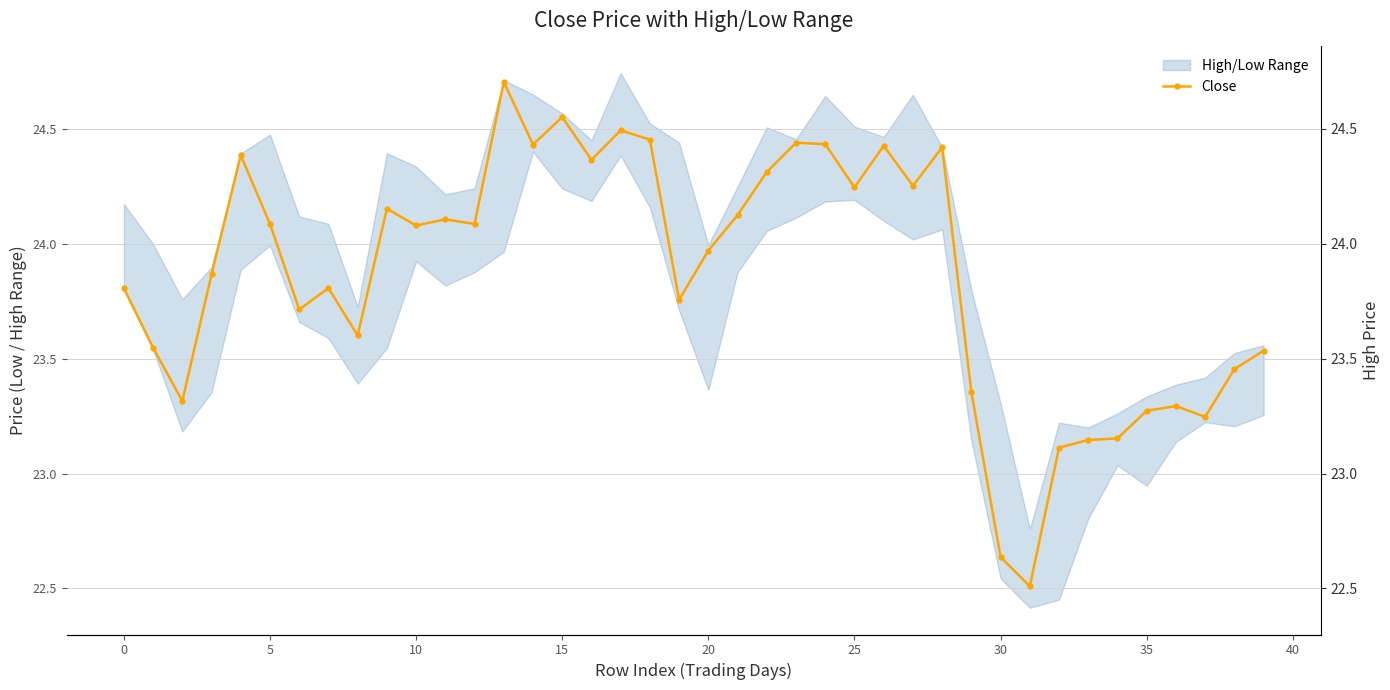

Reading left to right, transcribe all the data shown in this chart.

23.8	23.5	23.3	23.9	24.4	24.1	23.7	23.8	23.6	24.2	24.1	24.1	24.1	24.7	24.4	24.6	24.4	24.5	24.5	23.8	24.0	24.1	24.3	24.4	24.4	24.2	24.4	24.3	24.4	23.4	22.6	22.5	23.1	23.1	23.2	23.3	23.3	23.2	23.5	23.5